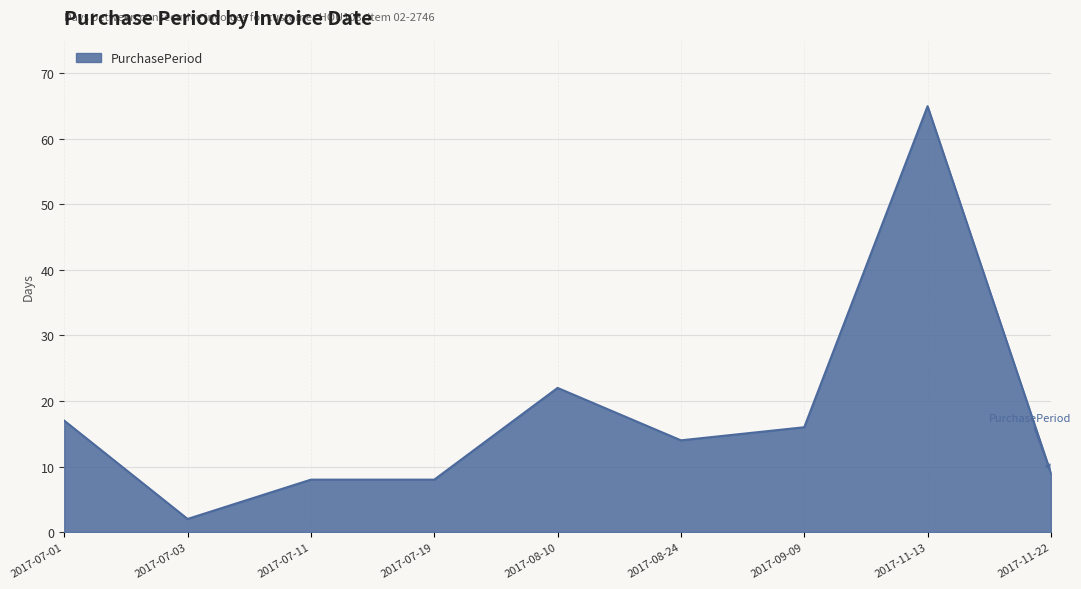

What is the minimum value shown in the chart?

2